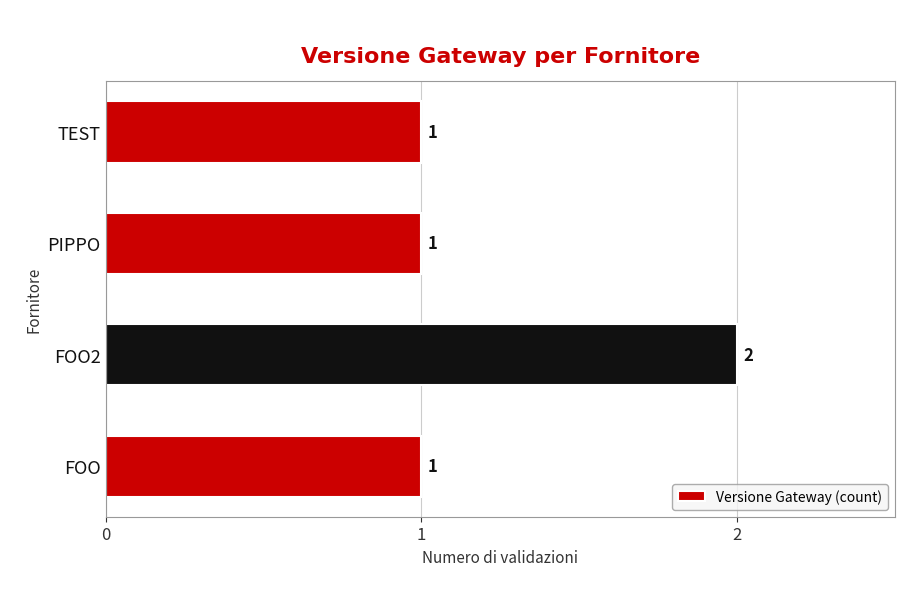

What is the ratio of the value at TEST to the value at FOO2?

0.5